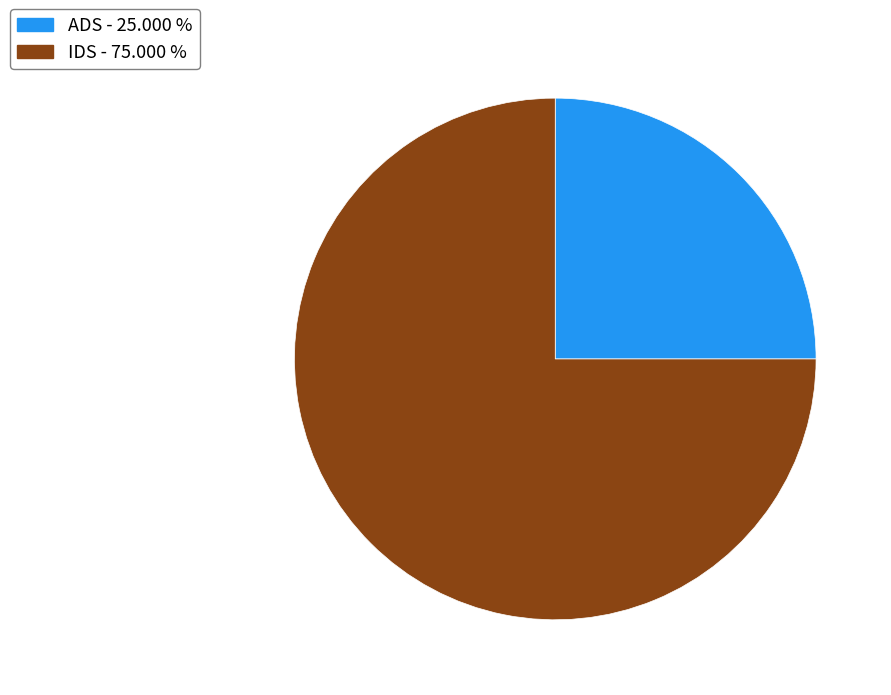

Which slice is the largest?

IDS